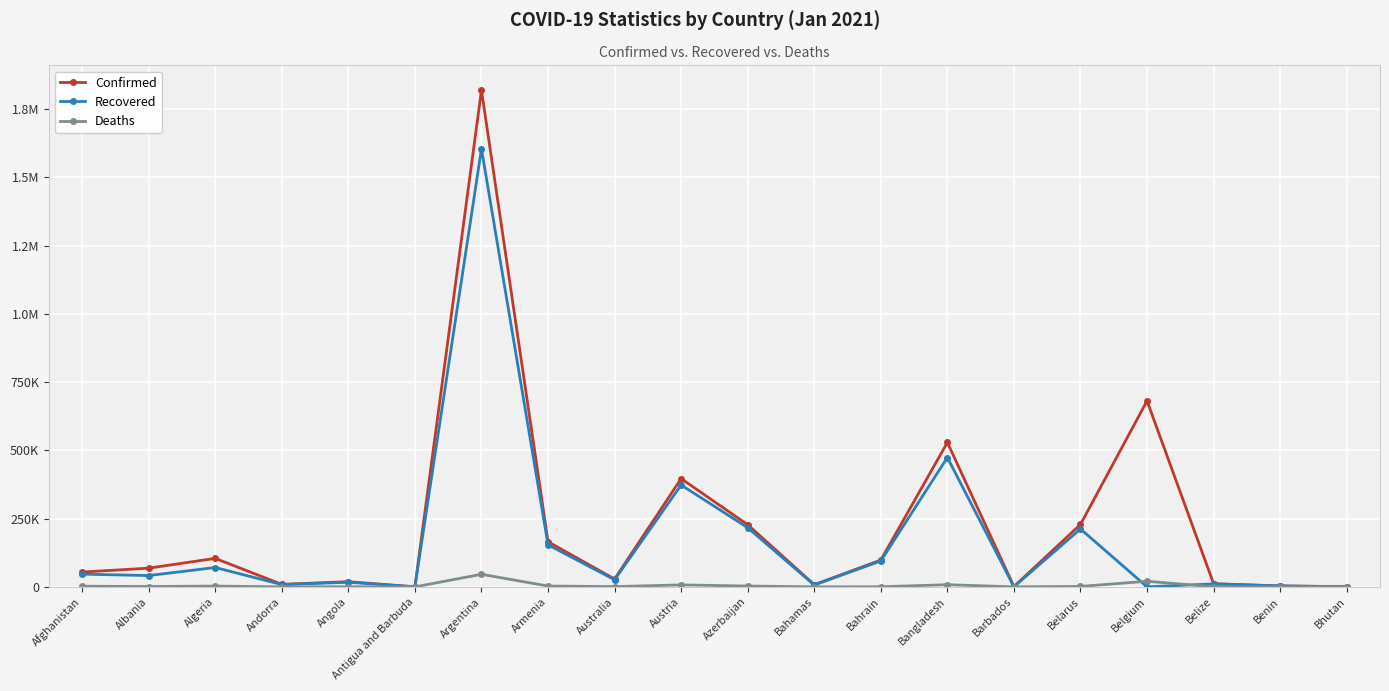

Which series changed the most between Armenia and Bahamas?

Confirmed